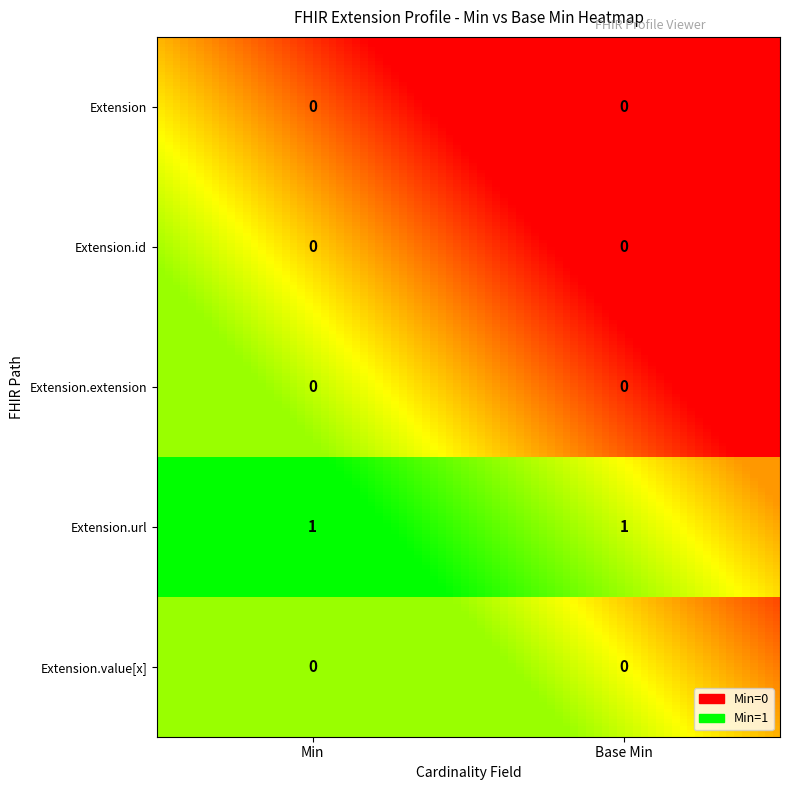

Count the number of data series in this chart.

5